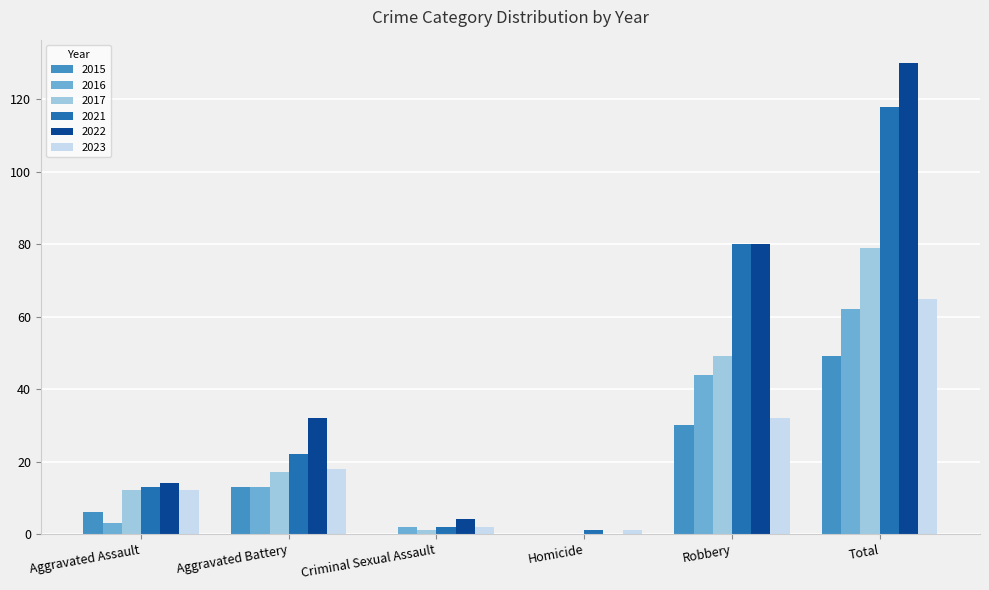

Which series has the largest range (max minus min)?

2022